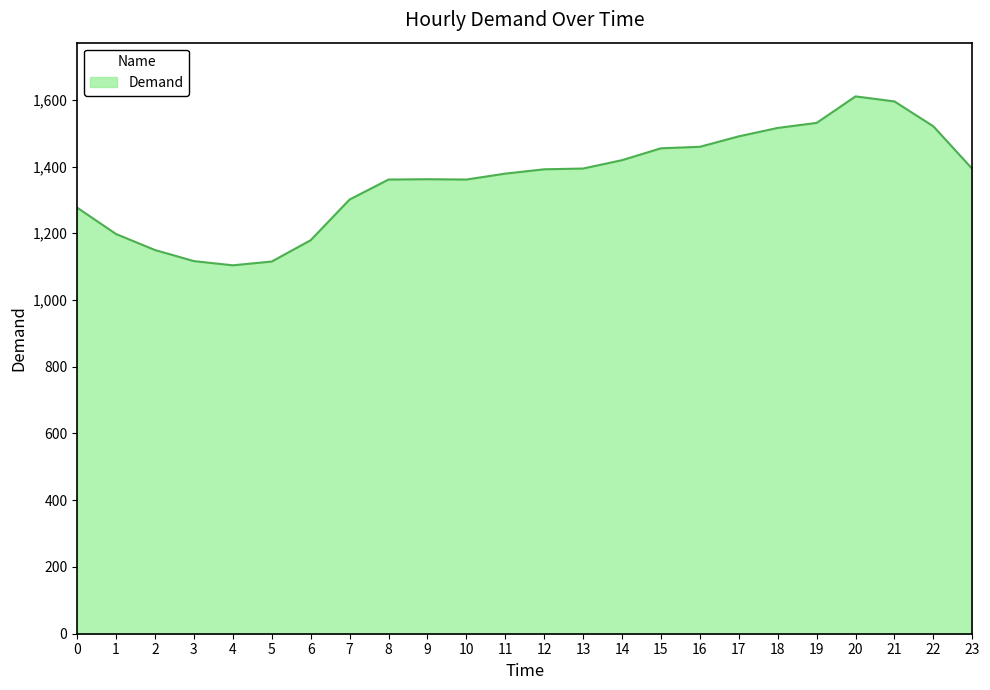

What is the minimum value shown in the chart?

1103.9